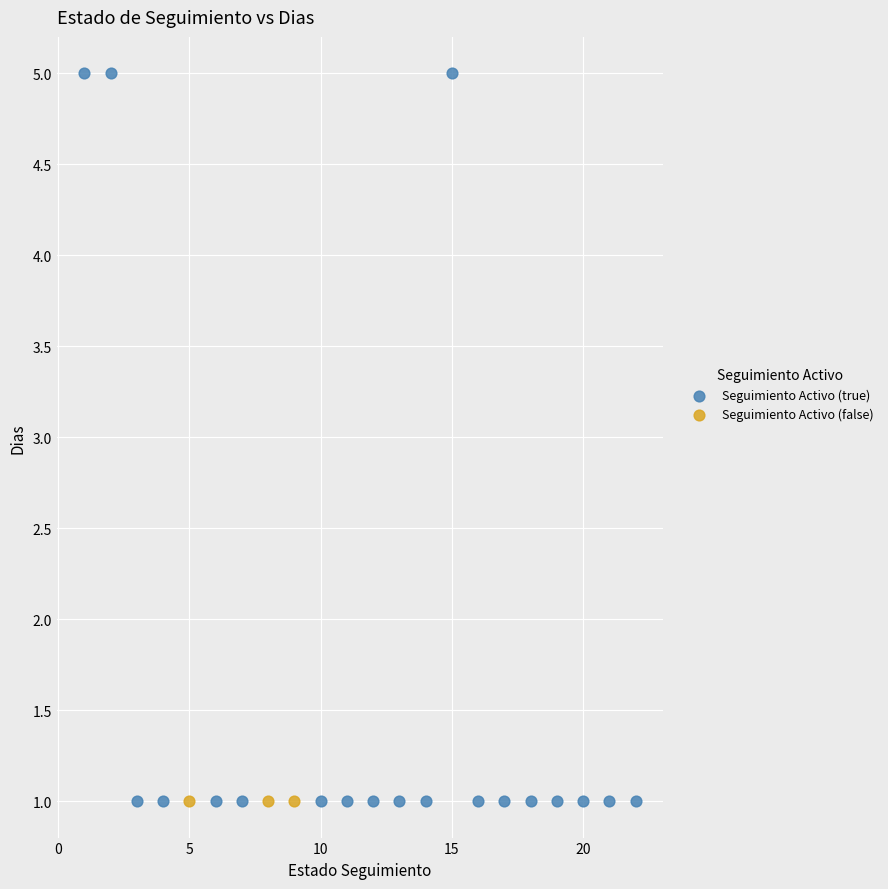

Which series contains the highest Y value?

Seguimiento Activo (true)